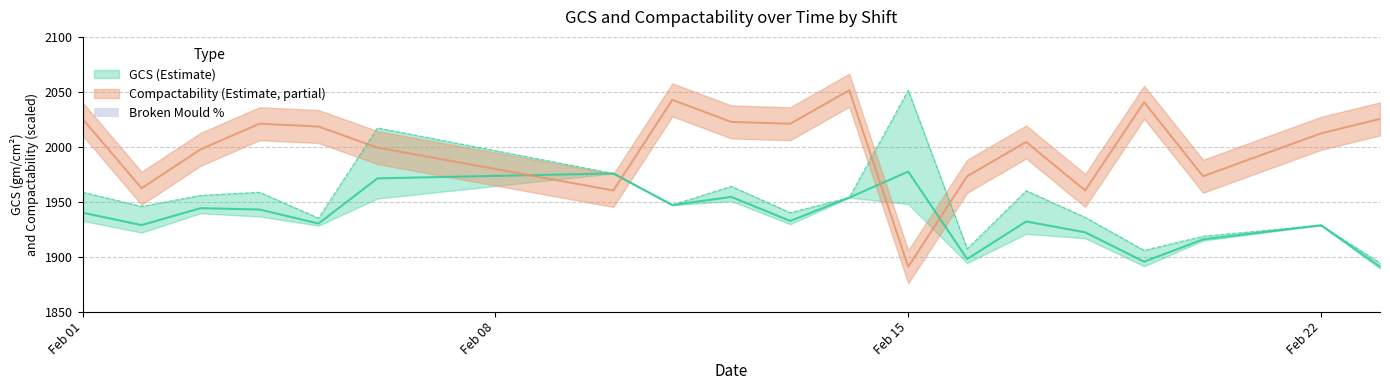

Does the chart contain any negative values?

No